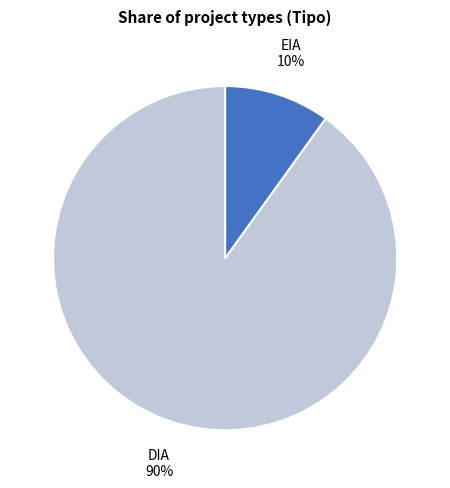

The EIA slice represents 31% of the pie. True or false?

False